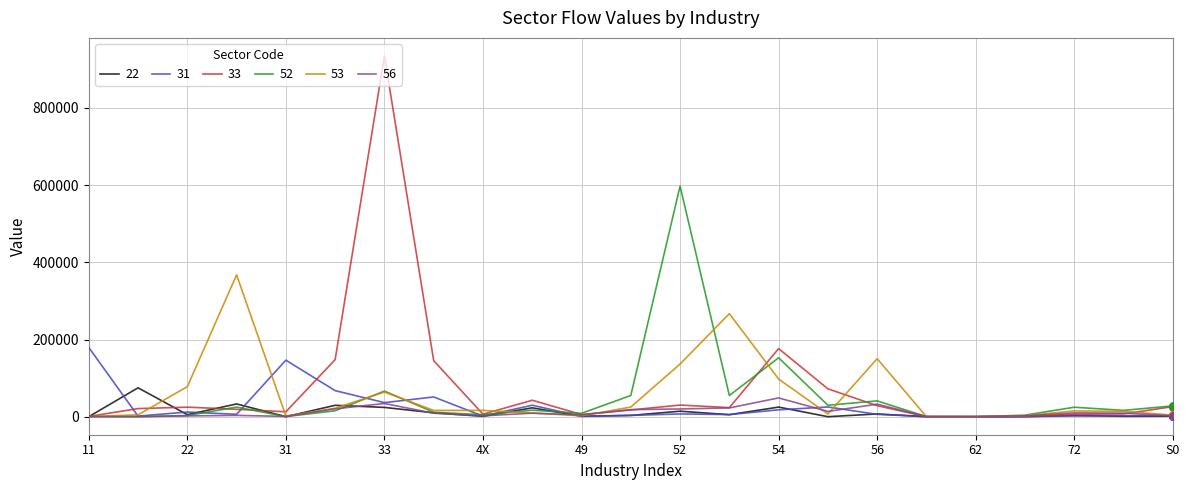

What is the maximum value shown in the chart?

934915.1